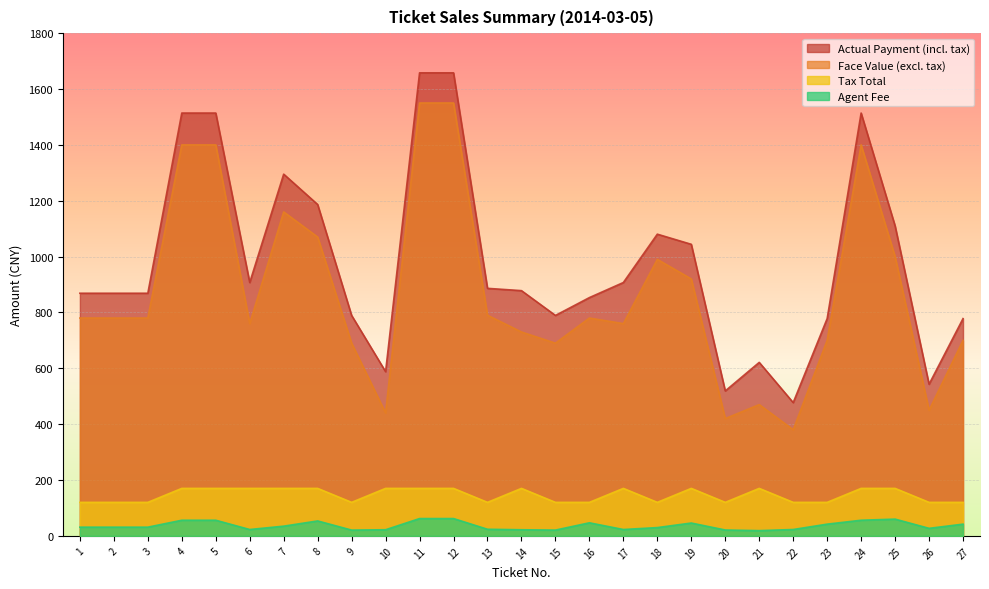

At how many categories does at least one series exceed 1086?

8